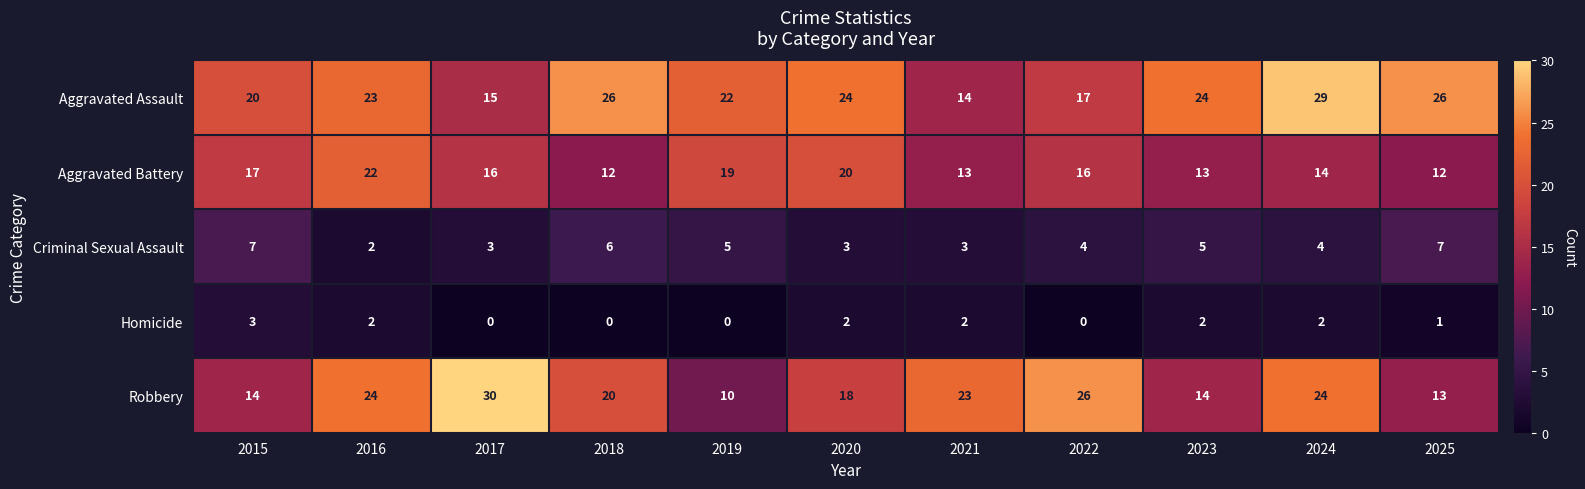

List the series in order of their peak value, lowest first.

Homicide, Criminal Sexual Assault, Aggravated Battery, Aggravated Assault, Robbery